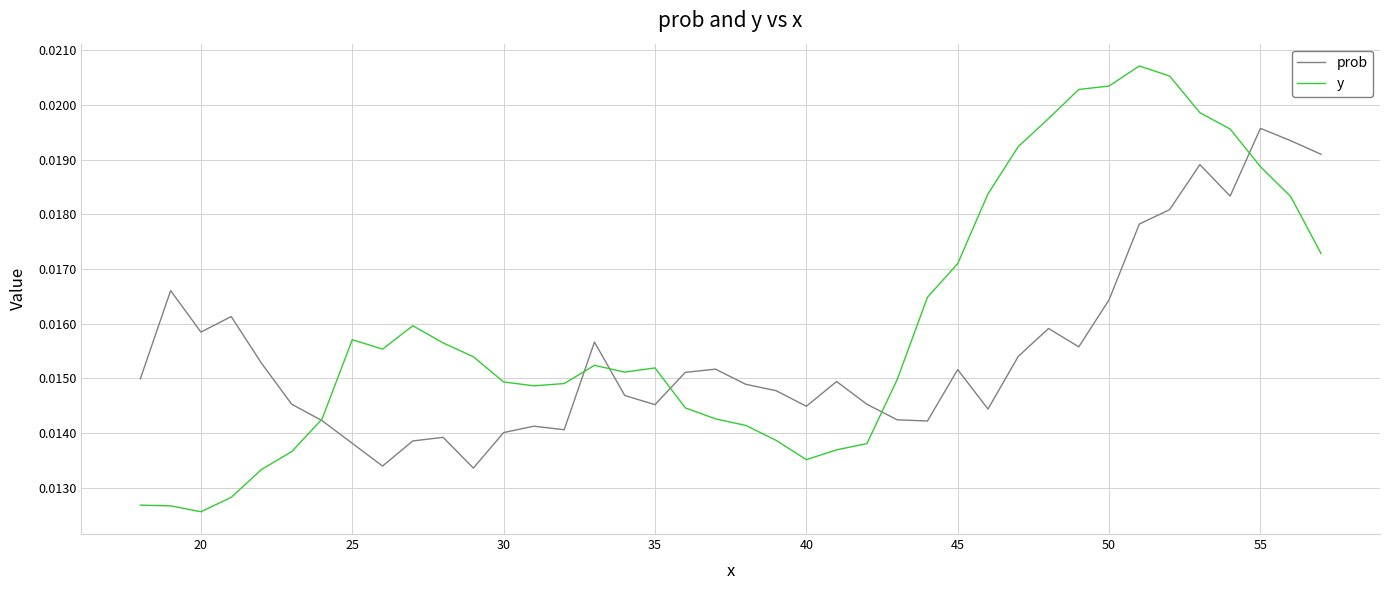

List the series in order of their overall mean, highest first.

y, prob